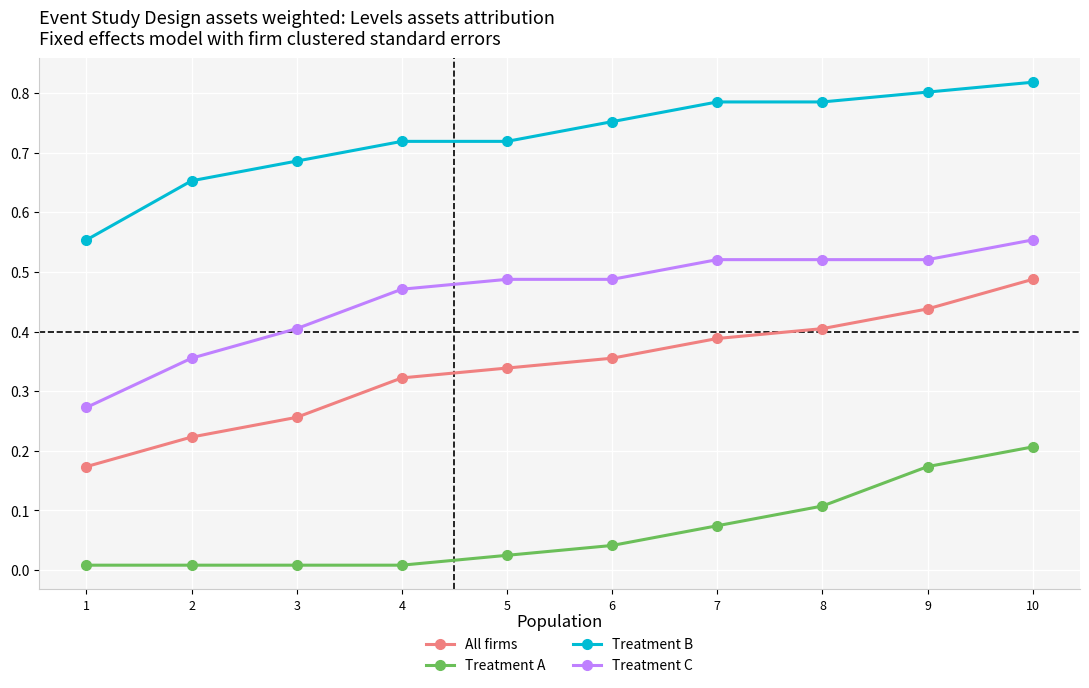

The Treatment A series shows 0.1 at 10. True or false?

False